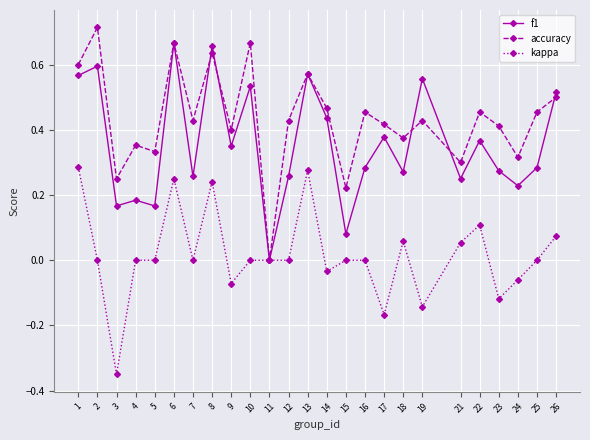

At which category does accuracy reach its first local valley?

3